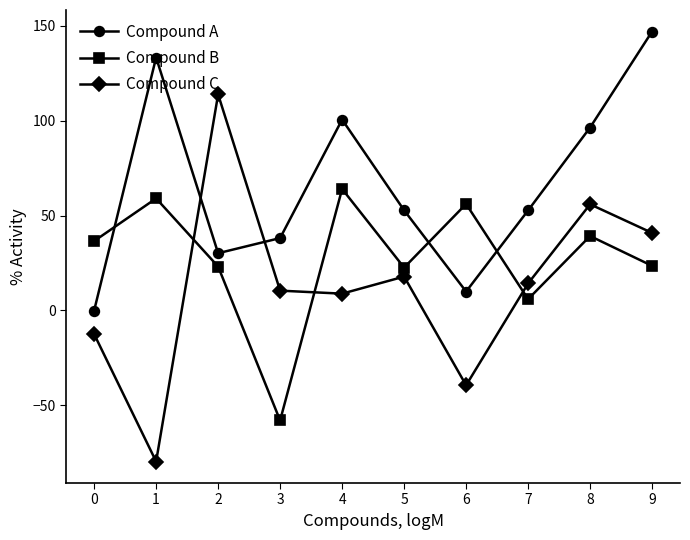

Which series has the widest spread of values?

Compound C